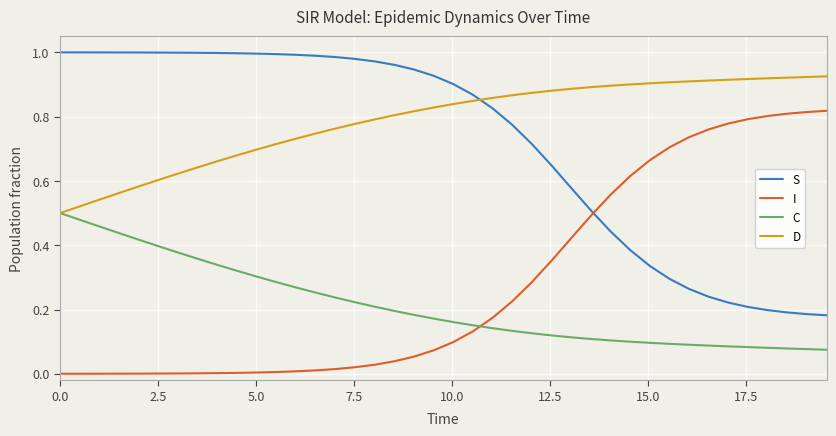

What are all the series names shown in the legend?

S, I, C, D